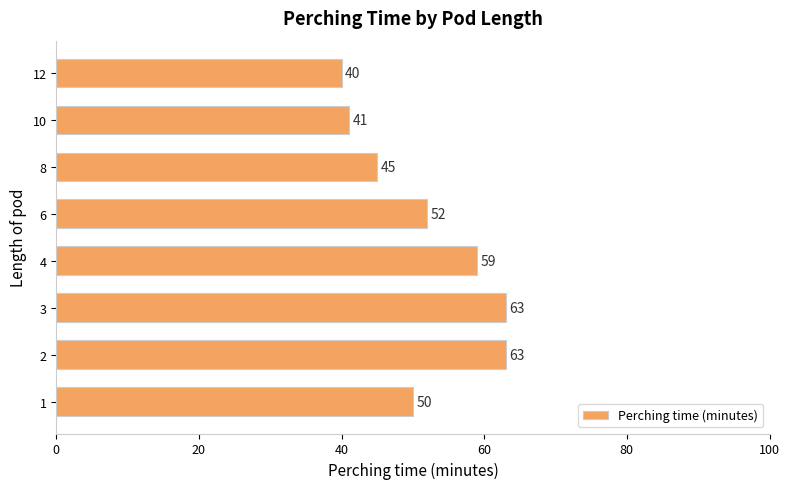

Reading top to bottom, transcribe all the data shown in this chart.

12=40	10=41	8=45	6=52	4=59	3=63	2=63	1=50